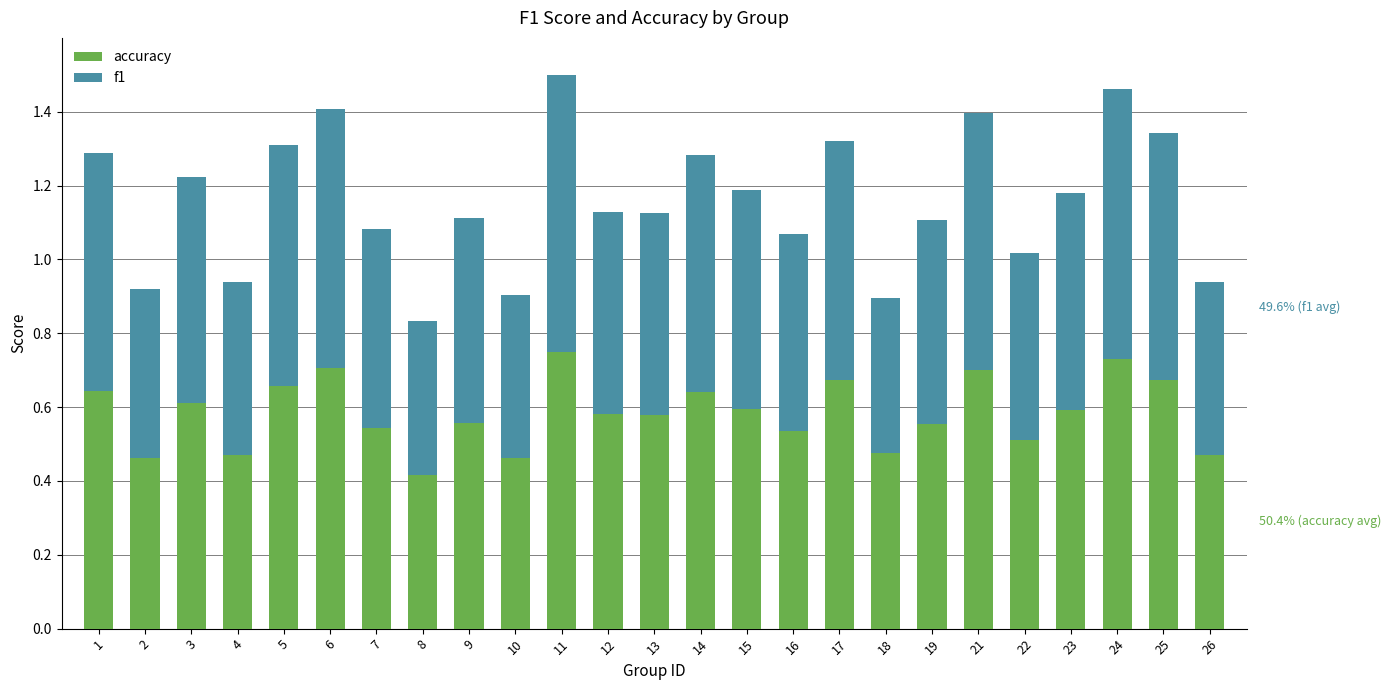

What is the total value across all series at 6?

1.4